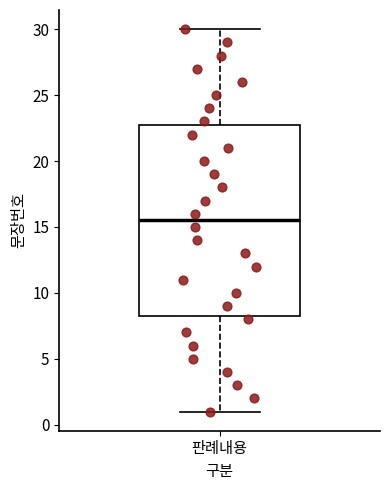

Transcribe this box plot: give where the median line is, the range the box spans, and where the two whiskers end, as read against the y-axis. The values are not printed on the chart, so give them approximately, as read against the axis.

median 15.5, box 8.5 to 23.0, whiskers 1.0 to 30.0